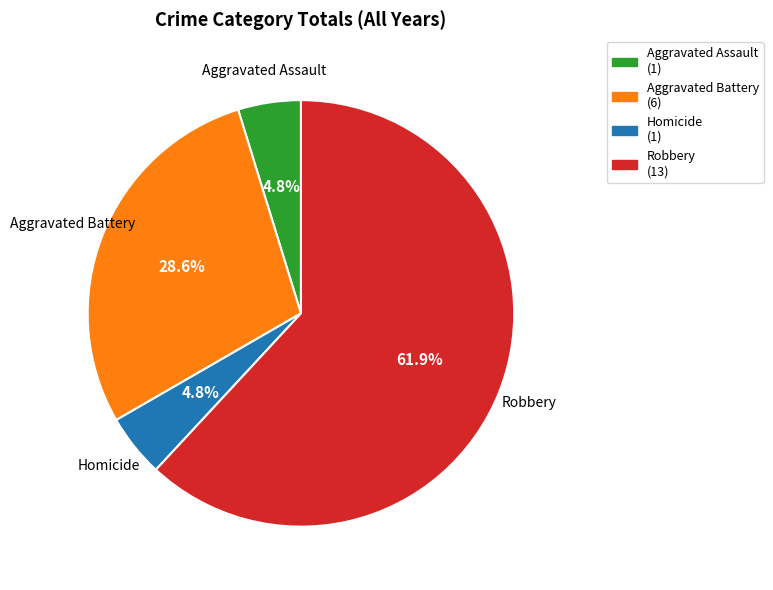

Which slice is the largest?

Robbery